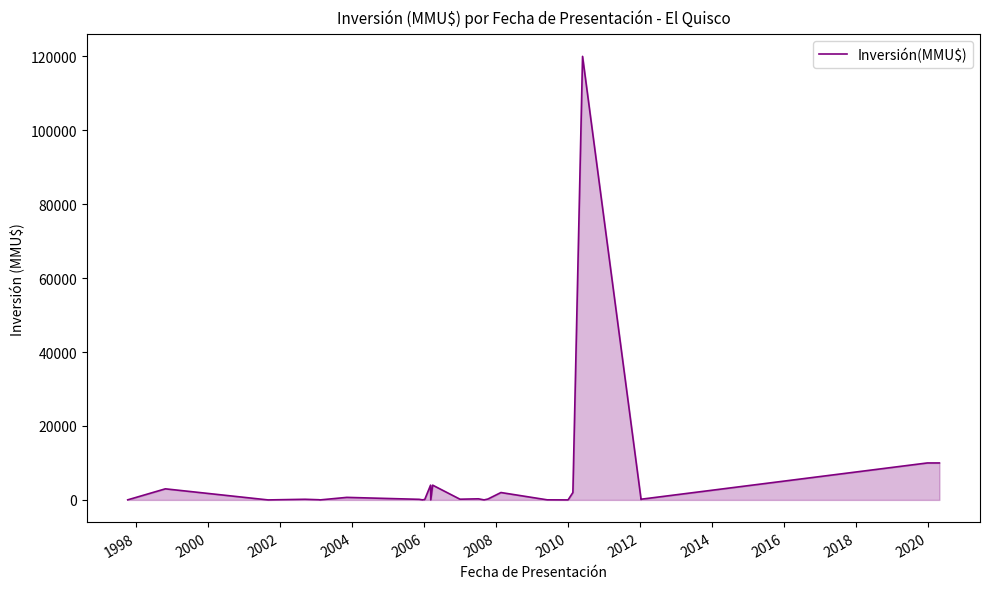

What is the average value?

5625